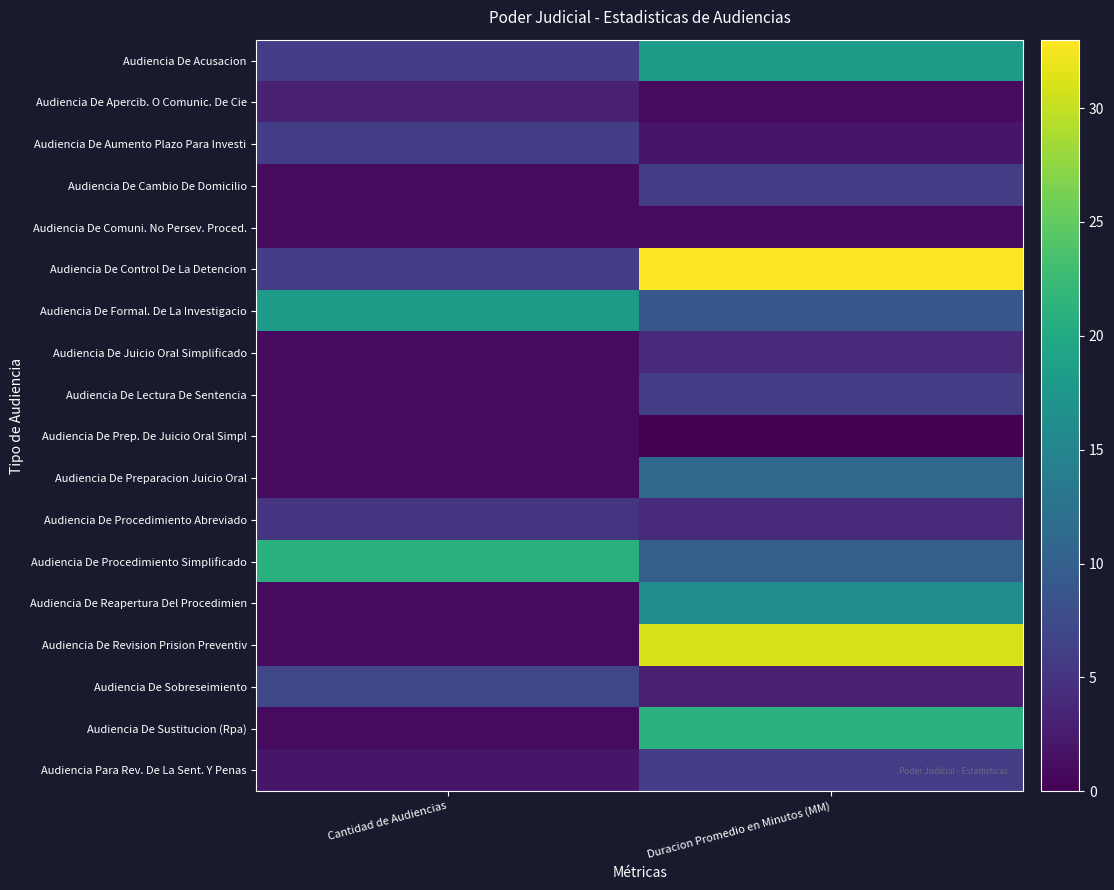

Which has a higher value, Duracion Promedio en Minutos (MM) or Cantidad de Audiencias?

Duracion Promedio en Minutos (MM)